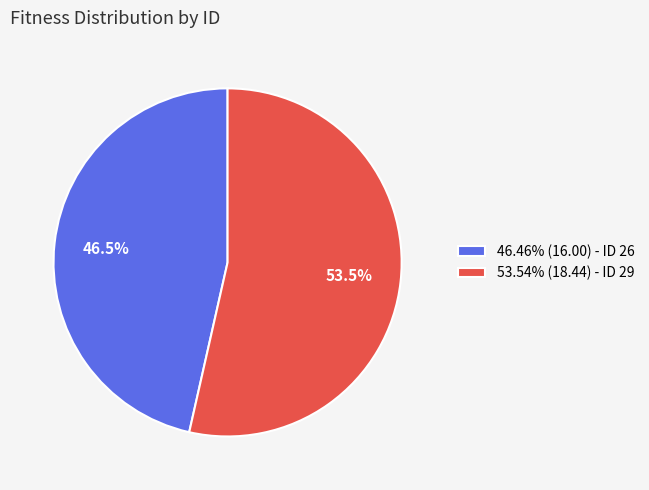

What percentage do 53.54% (18.44) - ID 29 and 46.46% (16.00) - ID 26 together represent?

100.0%